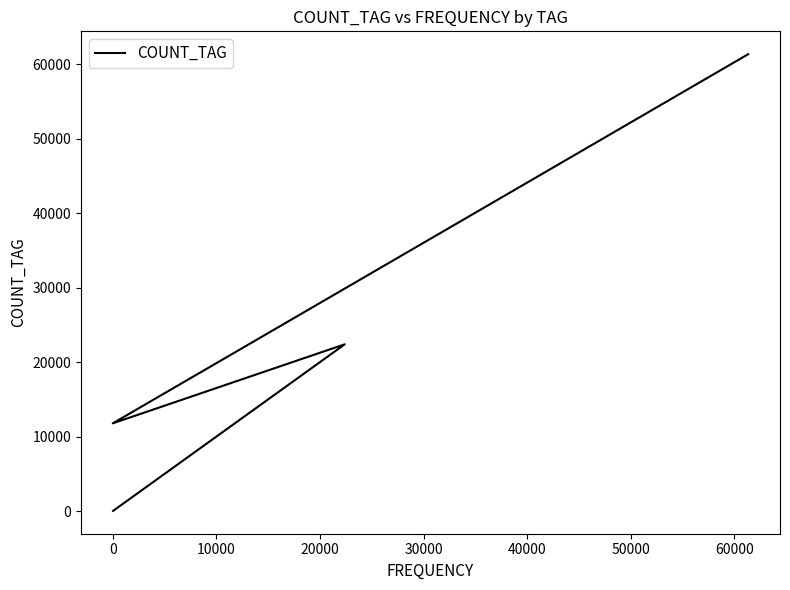

What is the maximum value shown in the chart?

61332